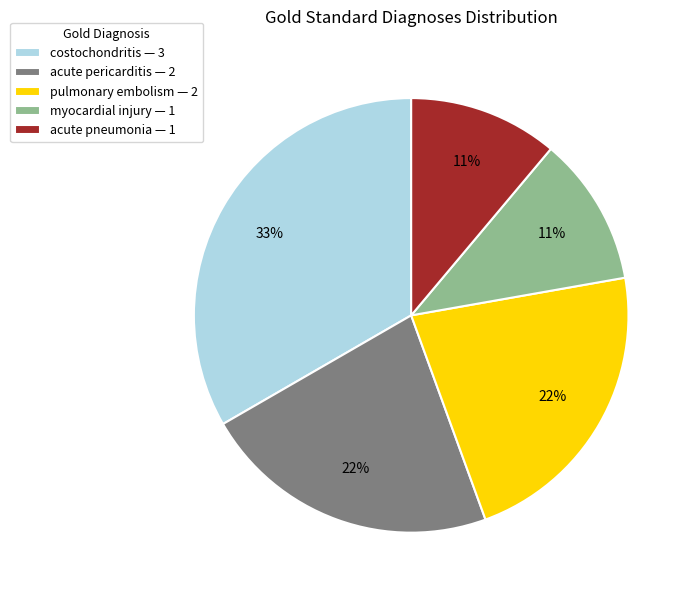

How many segments does this pie chart have?

5